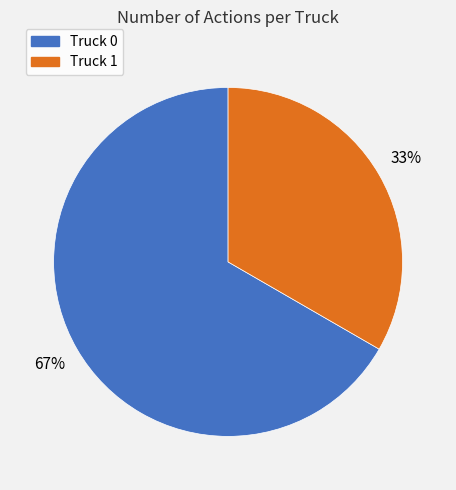

Which category accounts for the majority?

Truck 0